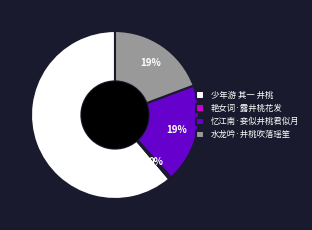

True or false: 少年游 其一 井桃 accounts for 61% of the total.

True